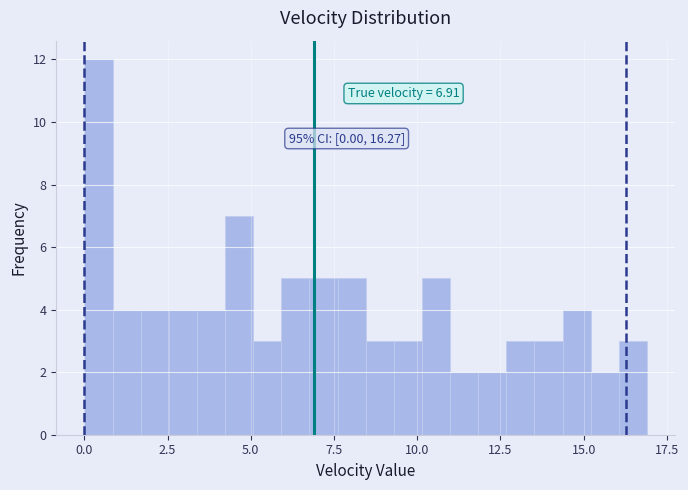

Around what value on the x-axis is the tallest bar? Give the approximate position of its centre, as read against the axis.

0.5